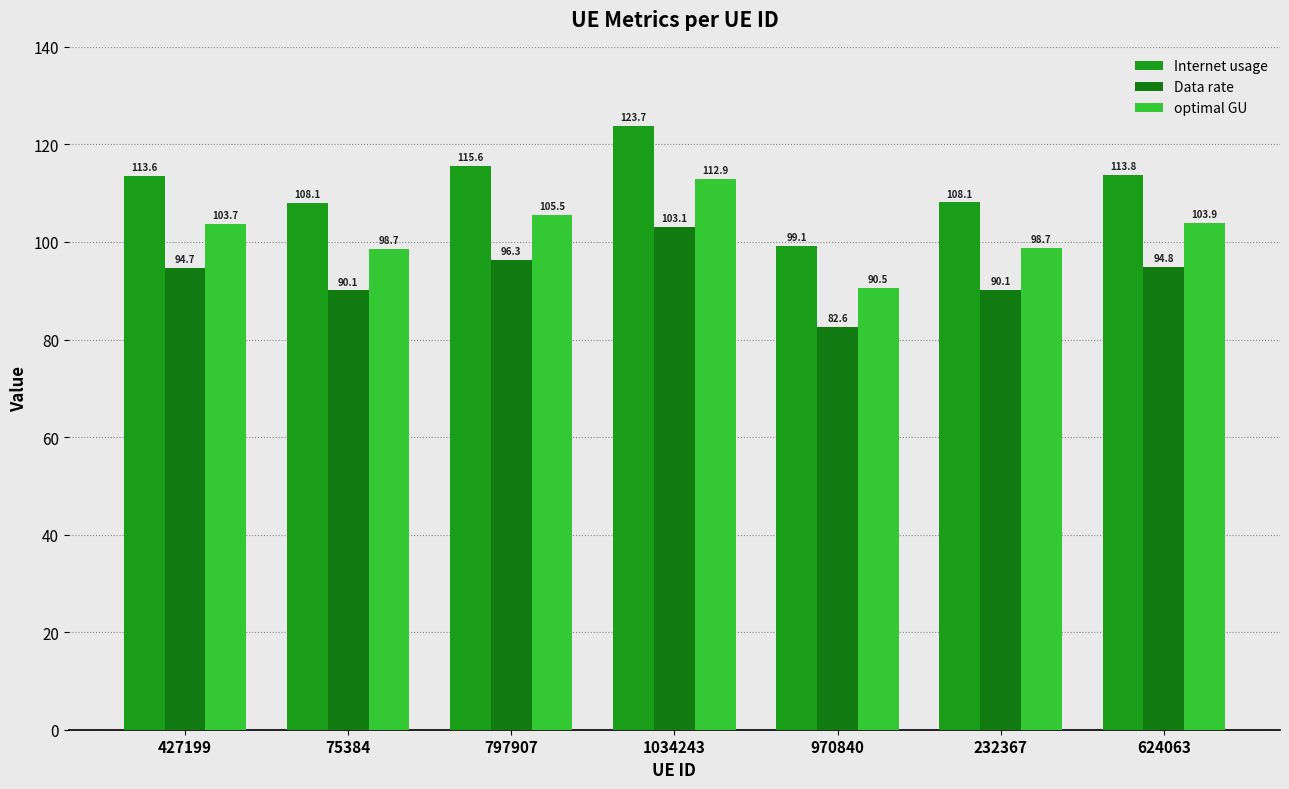

True or false: optimal GU has a value of 103.9 at 624063.

True